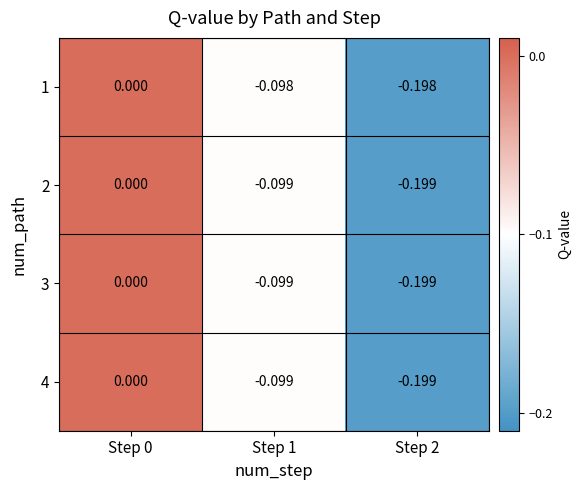

Count the number of data series in this chart.

4